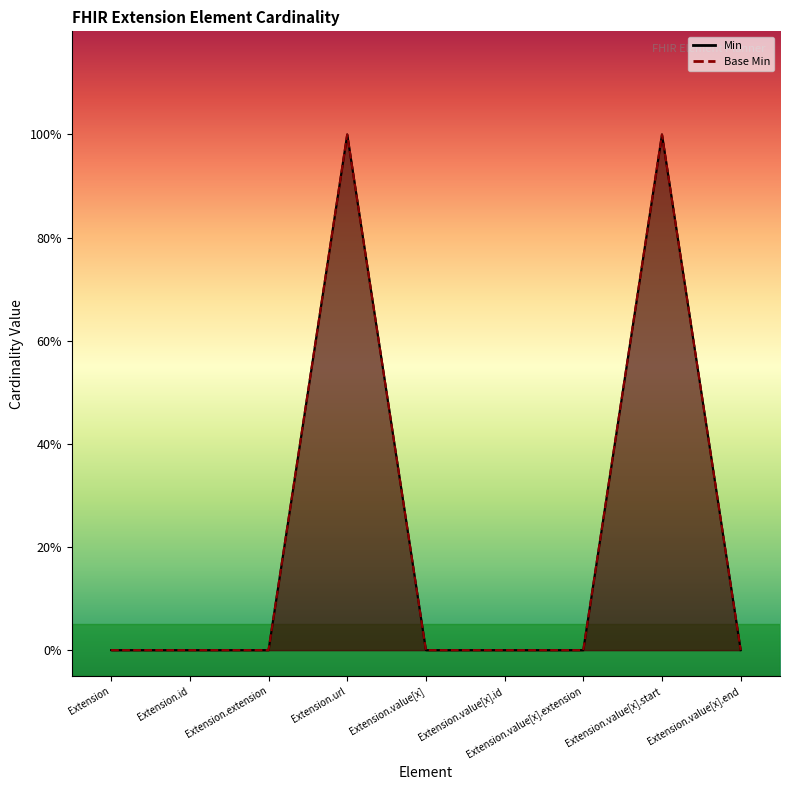

Which series has the largest range (max minus min)?

Min